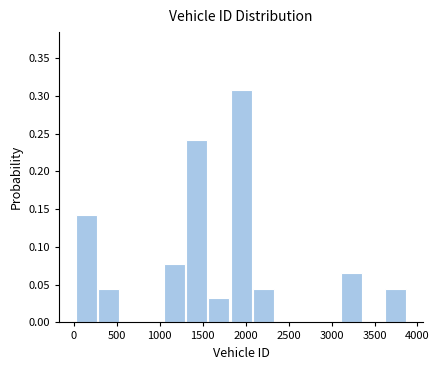

Reading left to right, list every bar in this chart as the range it spans on the x-axis followed by its height. Neither the bar edges nor the heights are printed on the chart, so give them approximately, as read against the axes.

0 to 300: 0.145
300 to 550: 0.045
550 to 800: 0
800 to 1050: 0
1050 to 1300: 0.075
1300 to 1550: 0.240
1550 to 1800: 0.035
1800 to 2100: 0.310
2100 to 2350: 0.045
2350 to 2600: 0
2600 to 2850: 0
2850 to 3100: 0
3100 to 3350: 0.065
3350 to 3650: 0
3650 to 3900: 0.045